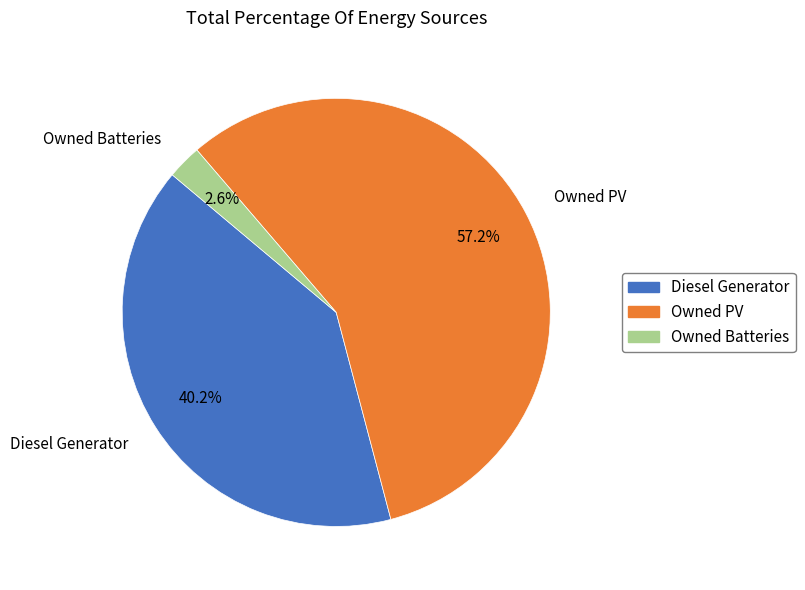

Between Owned PV and Owned Batteries, which is larger?

Owned PV